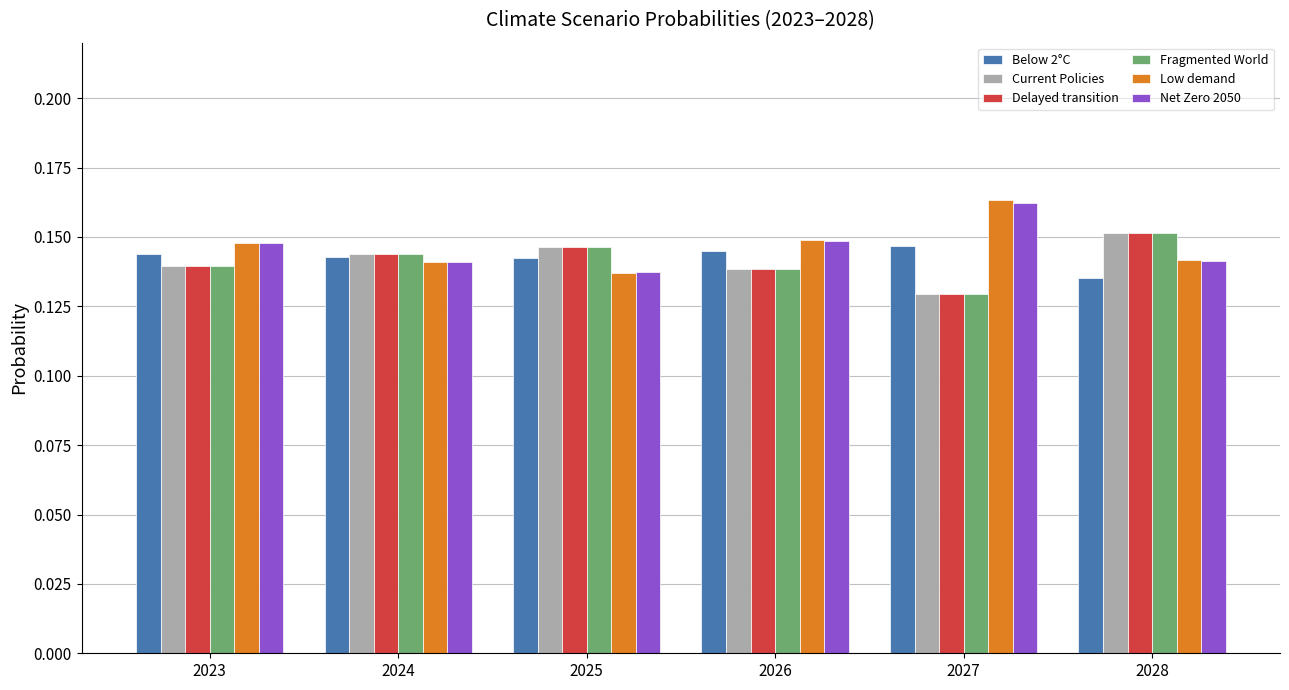

Which label corresponds to the smallest value in the chart?

2027